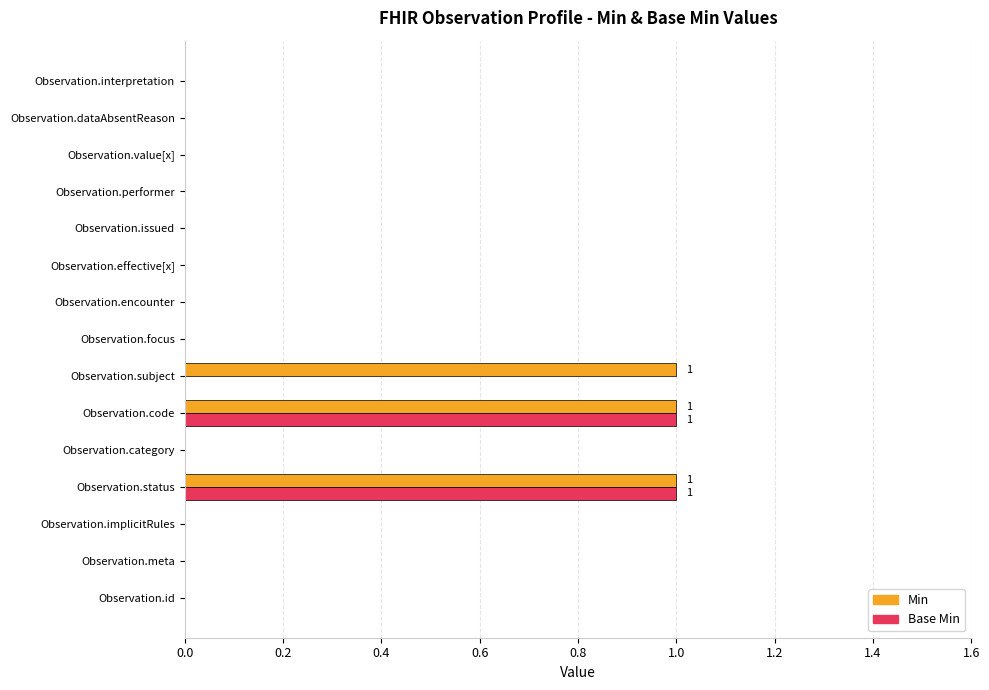

True or false: Min has a value of 0 at Observation.meta.

True